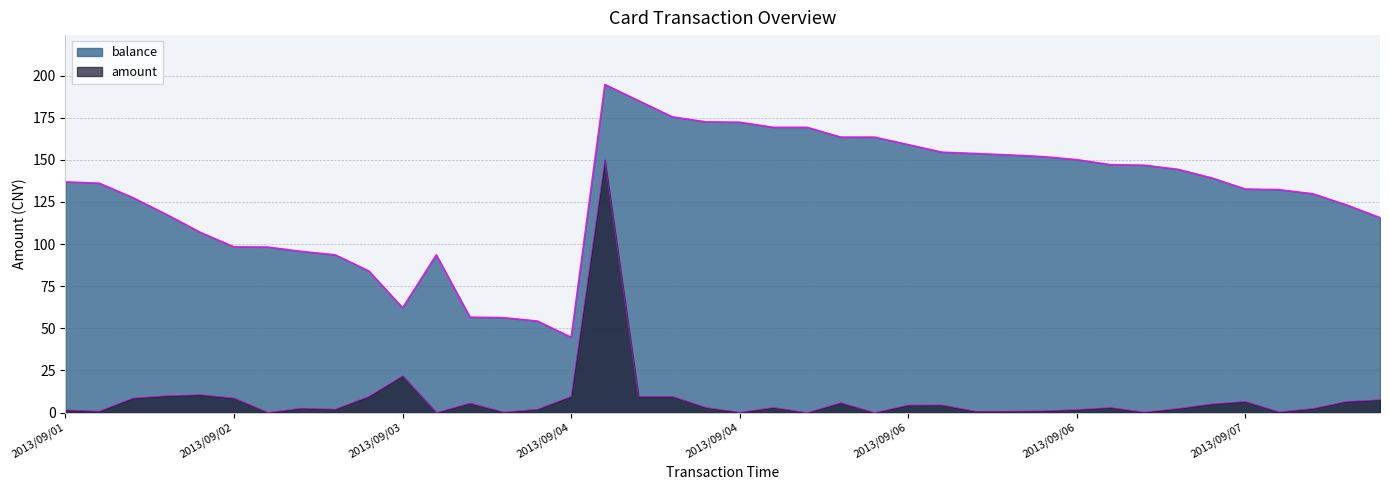

How many lines are shown in the chart?

2